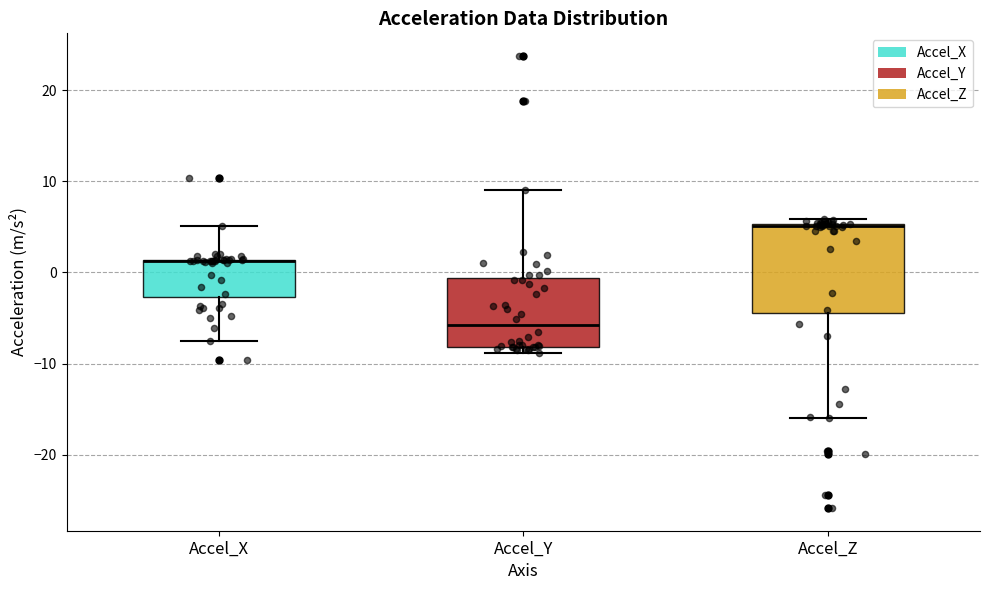

Where is the lower edge of the box for Accel_Y on the y-axis? The values are not printed on the chart, so give them approximately, as read against the axis.

-8